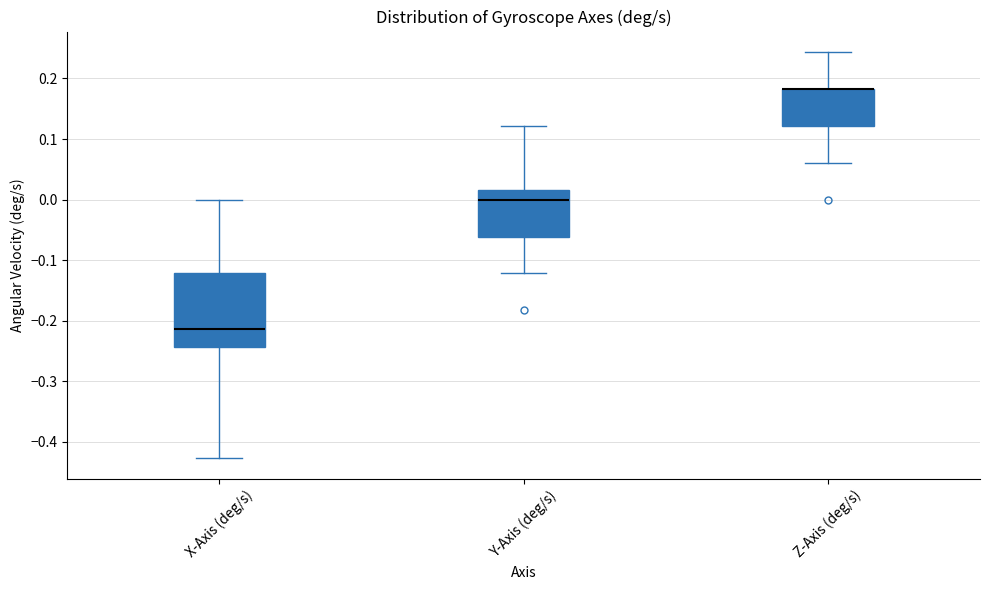

Where is the upper edge of the box for X-Axis (deg/s) on the y-axis? The values are not printed on the chart, so give them approximately, as read against the axis.

-0.12